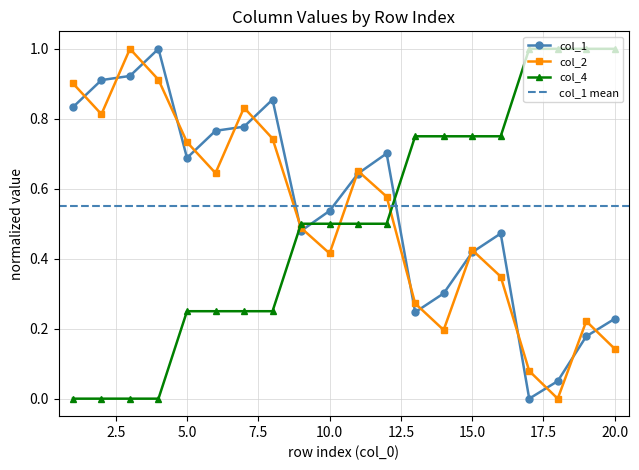

What is the greatest value displayed?

1.0